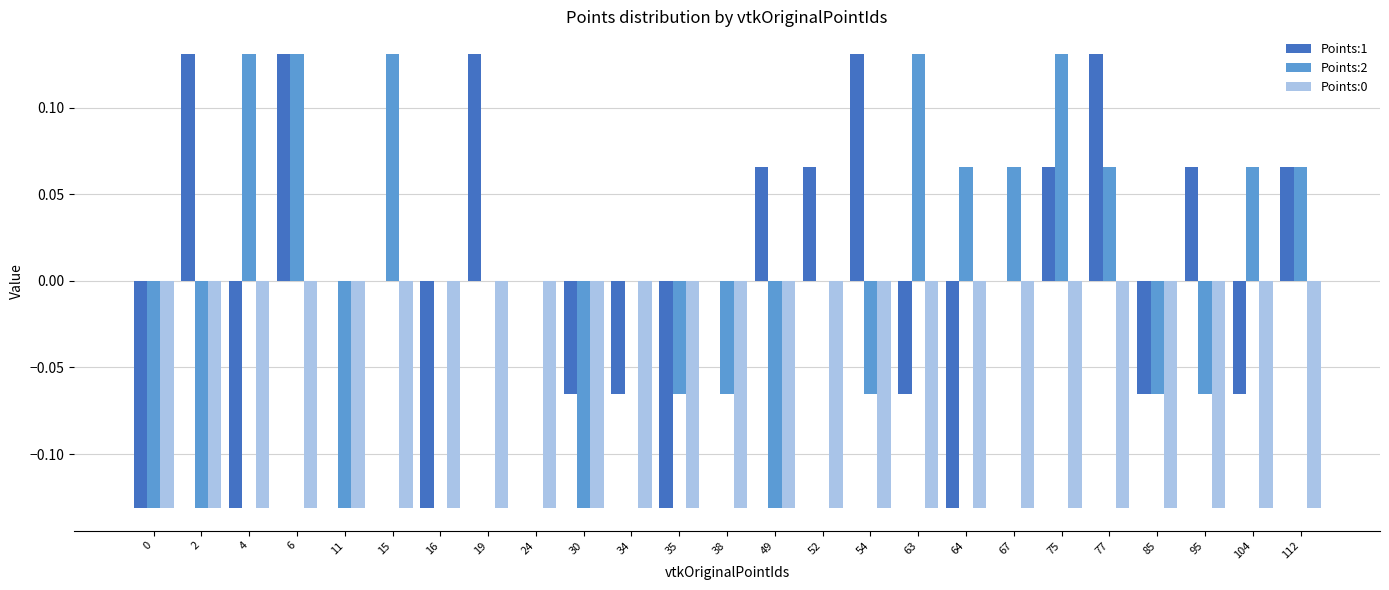

The Points:2 series shows -0.2 at 49. True or false?

False